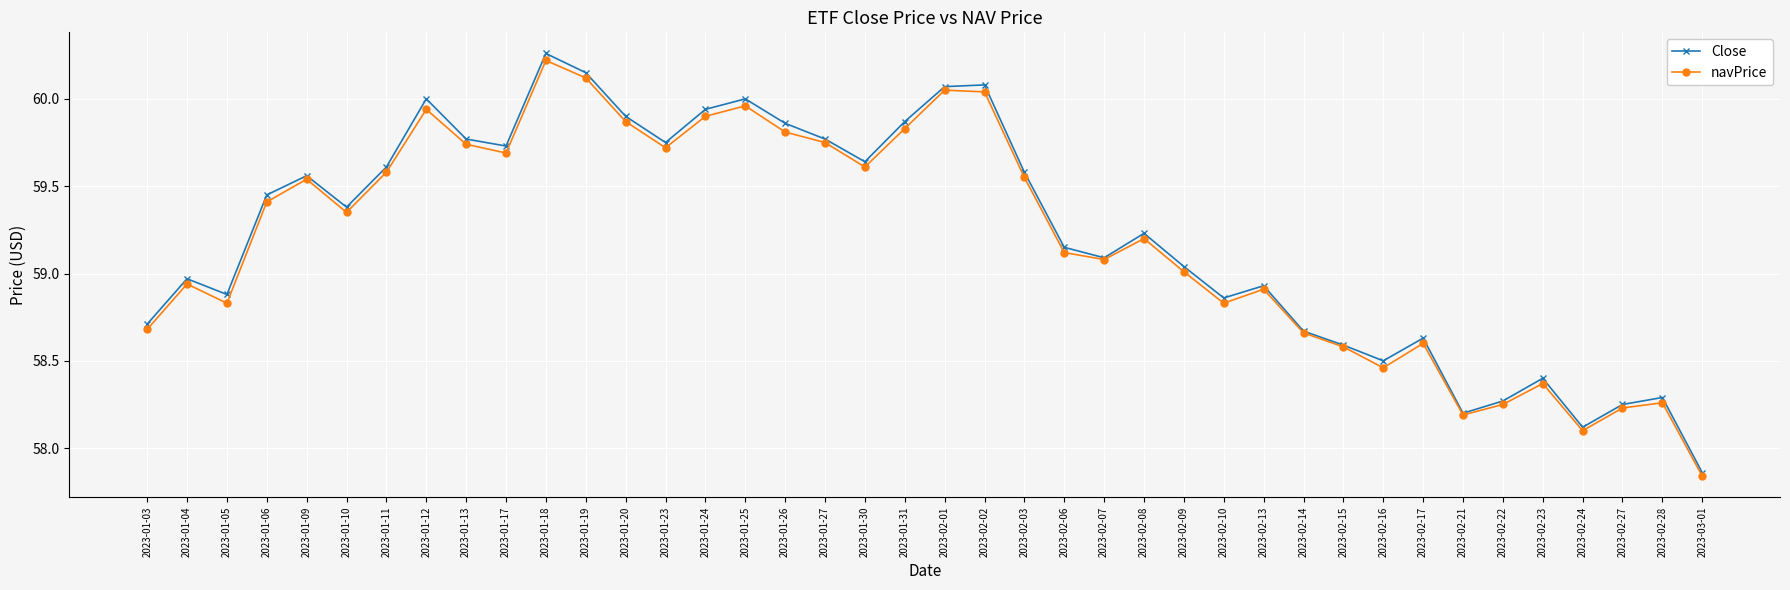

What is the difference between the Close values at 2023-01-30 and 2023-02-10?

0.8